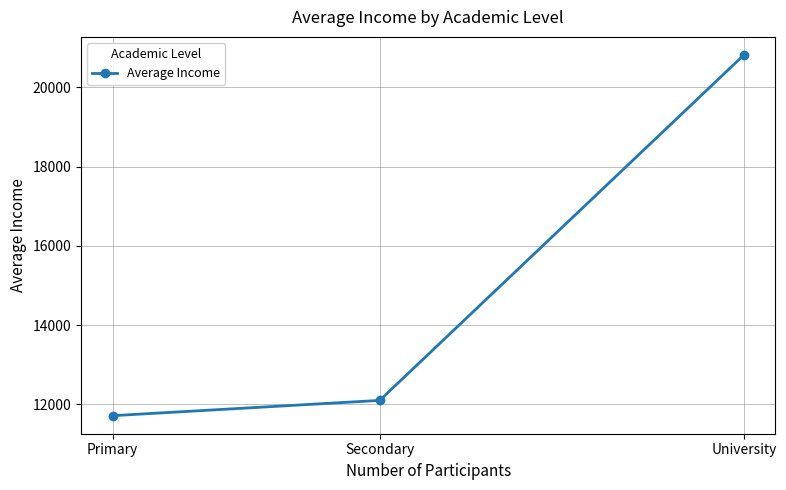

Count the number of data series in this chart.

1